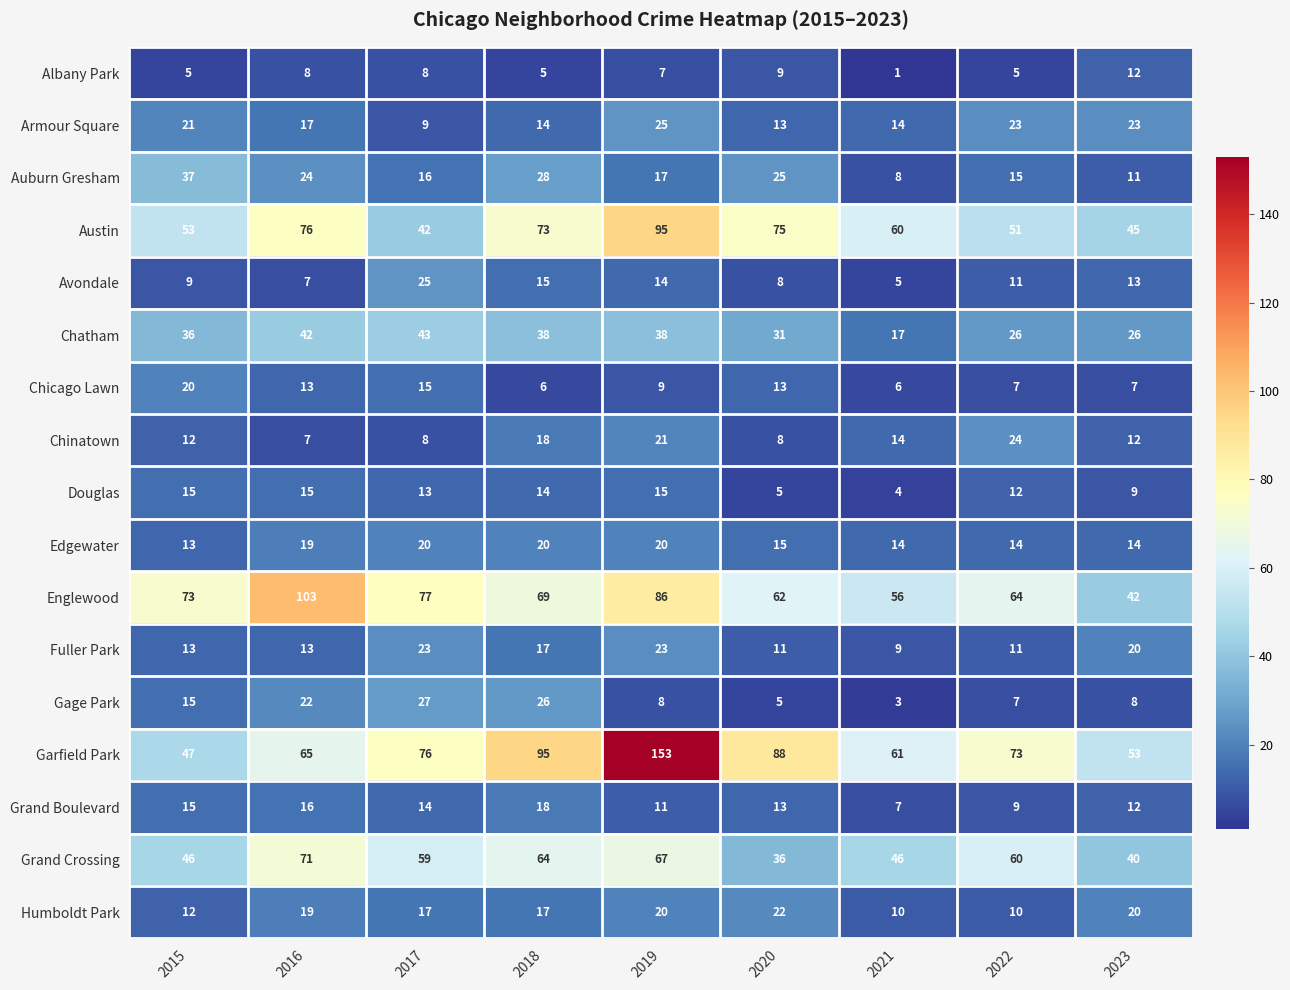

What is the difference between the Avondale values at 2023 and 2015?

4